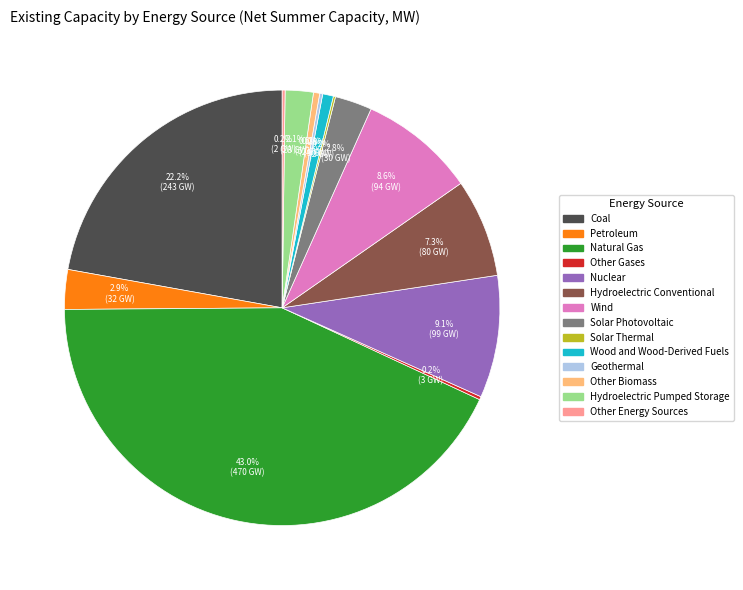

Which has a higher value, Wind or Hydroelectric Conventional?

Wind